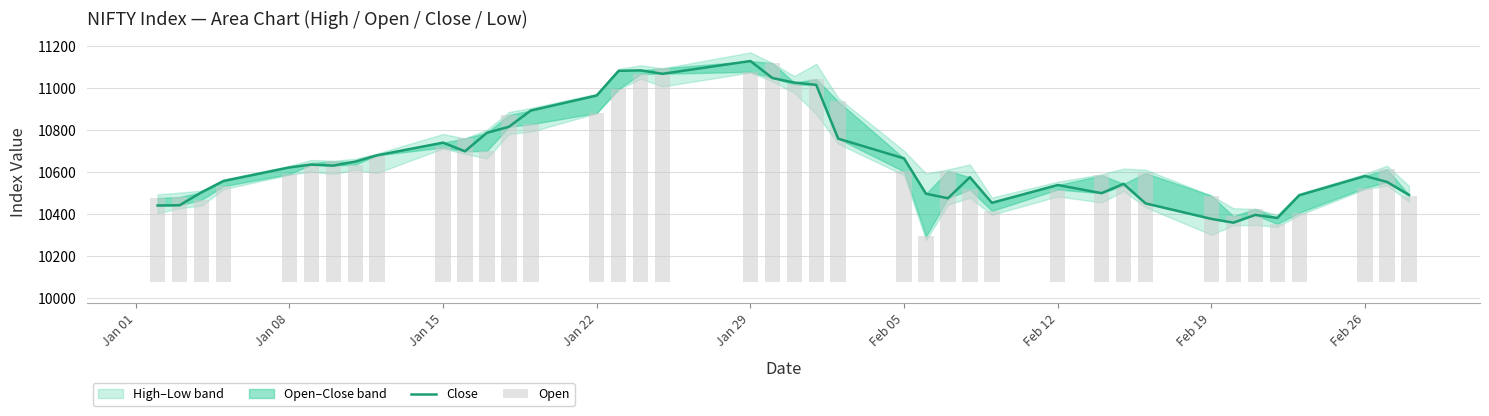

Are the bars grouped side by side (vs. stacked)?

Yes